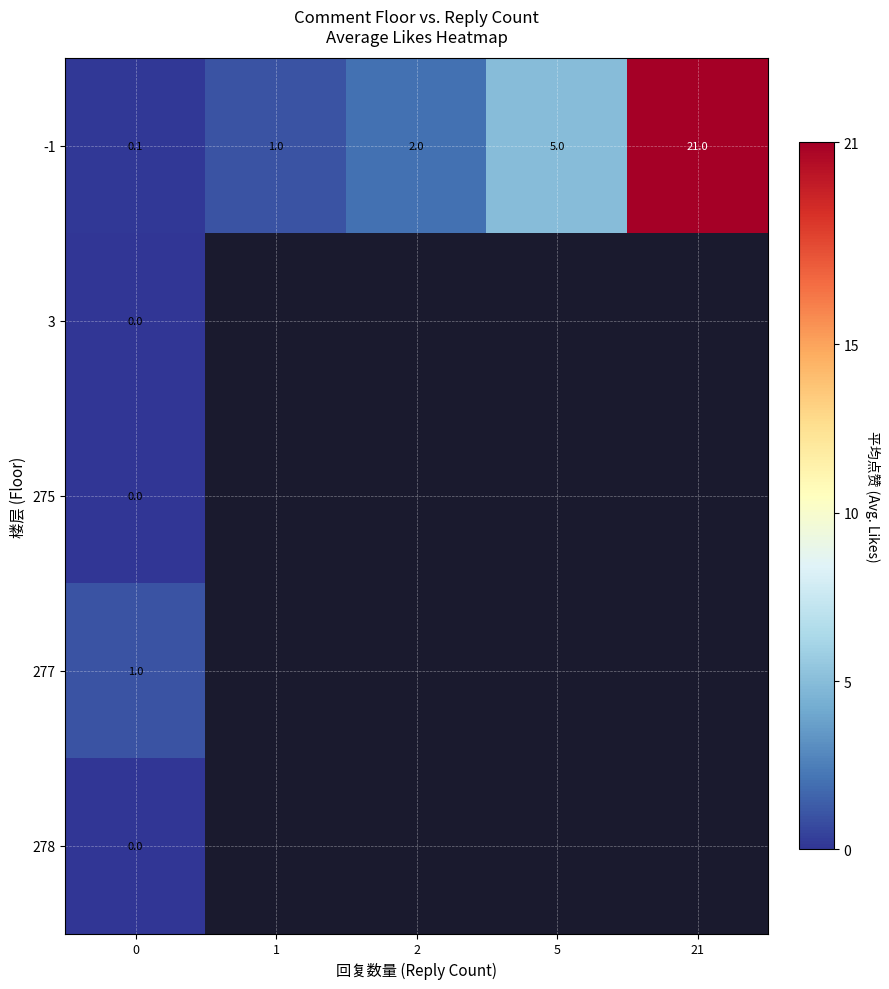

Which has a higher value, 21 or 0?

21